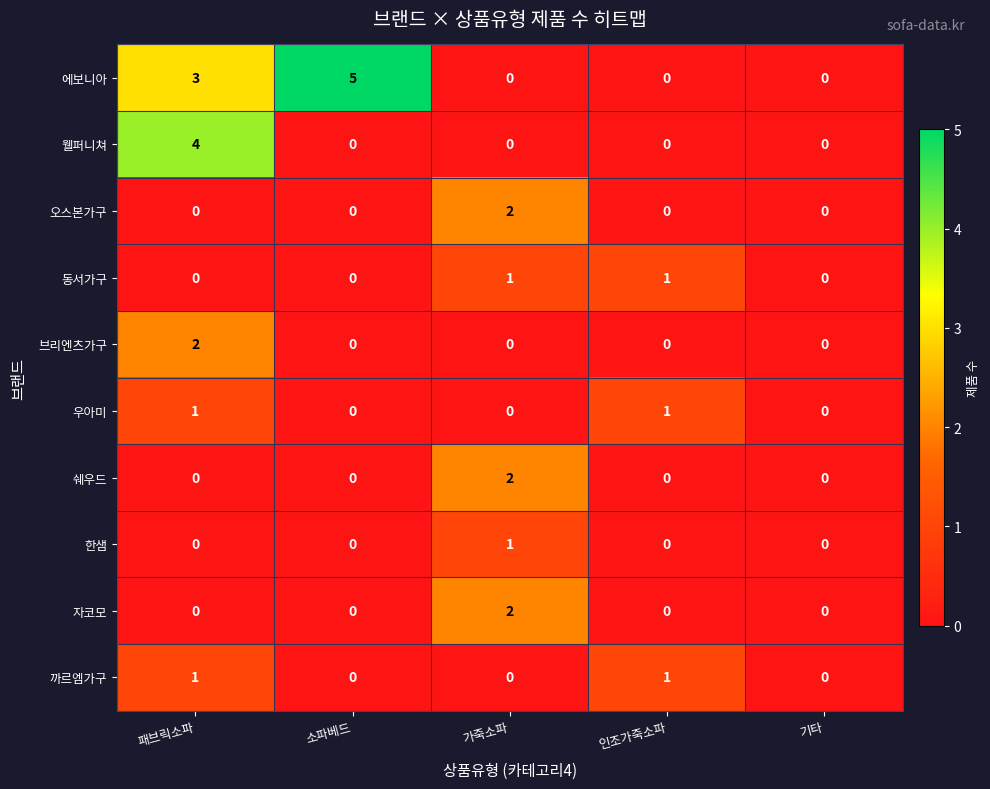

Count the number of categories in the chart.

5